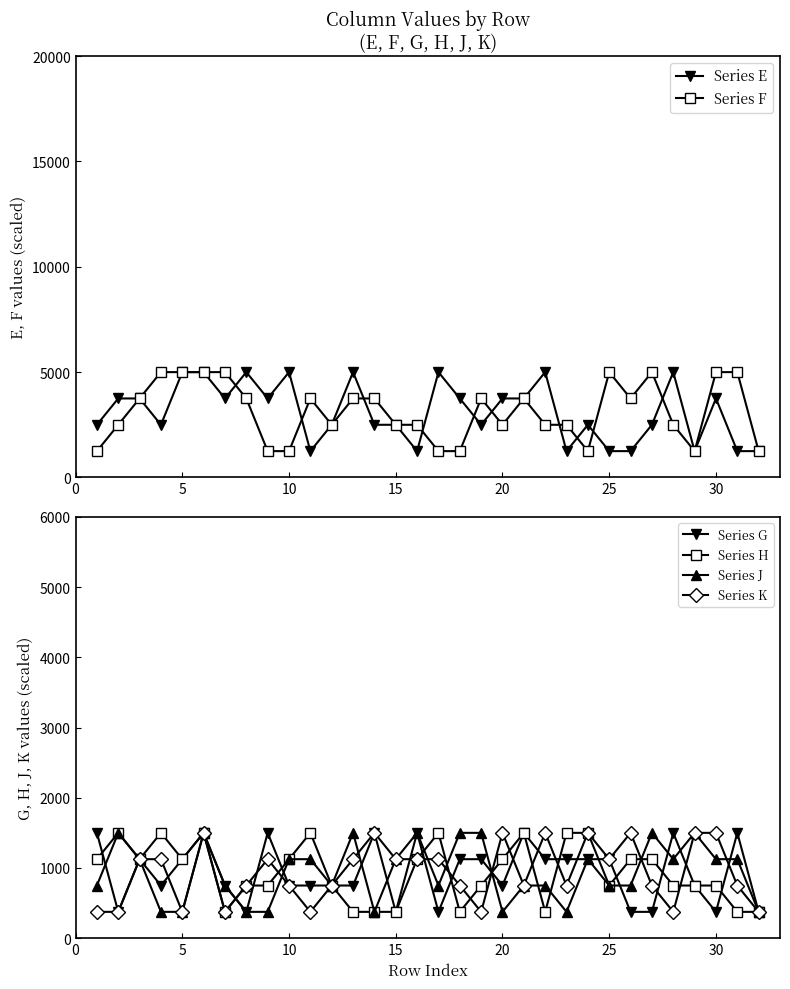

How many lines are shown in the chart?

6